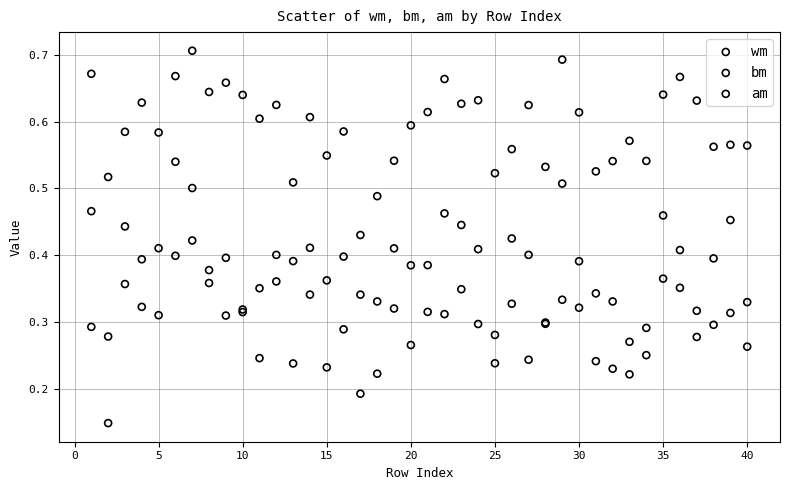

Which series contains the lowest Y value?

bm